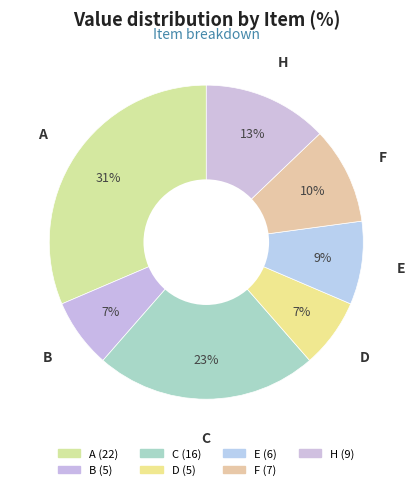

Between B and A, which is larger?

A